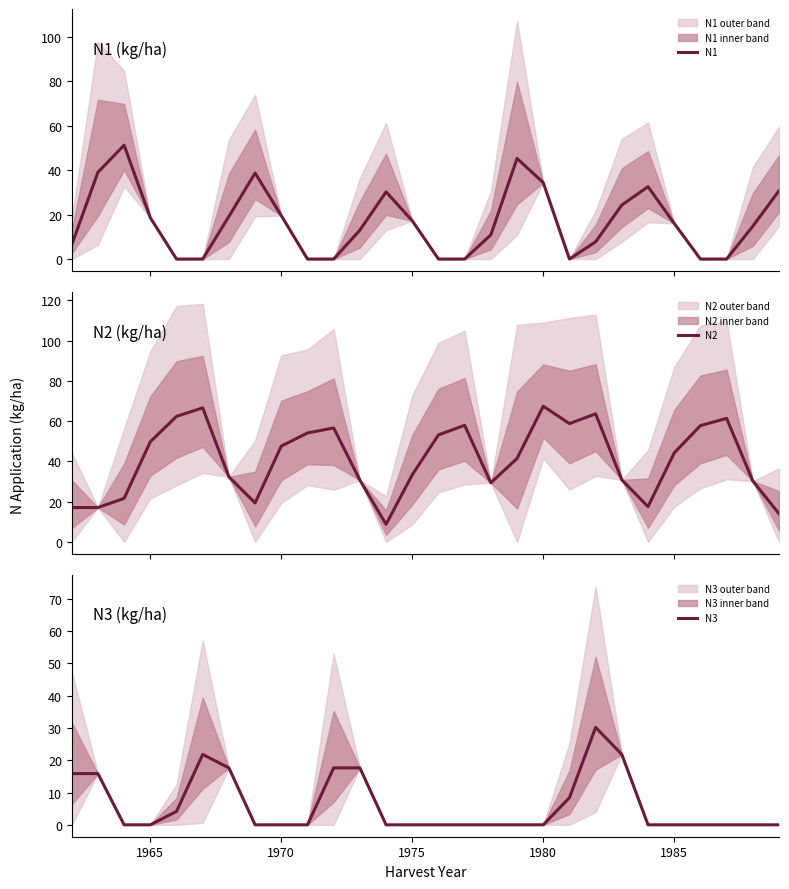

What is the lowest value of the N2 series?

8.7